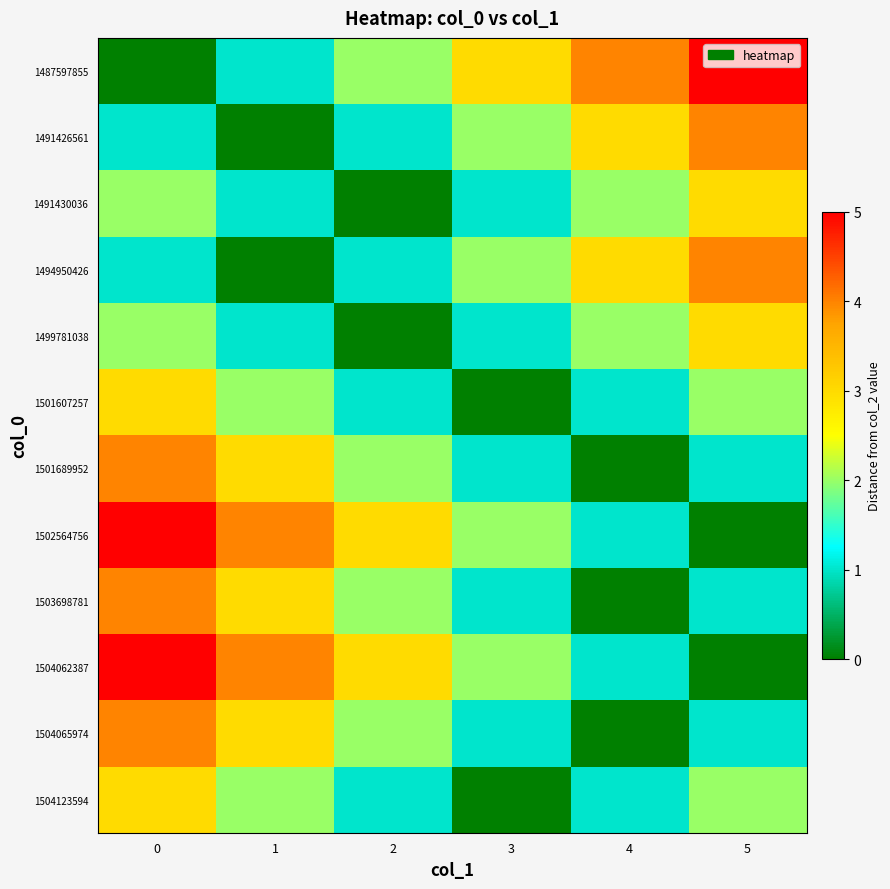

Reading right to left, extract all data points from this chart.

1487597855: 5=5	4=4	3=3	2=2	1=1	0=0
1491426561: 5=4	4=3	3=2	2=1	1=0	0=1
1491430036: 5=3	4=2	3=1	2=0	1=1	0=2
1494950426: 5=4	4=3	3=2	2=1	1=0	0=1
1499781038: 5=3	4=2	3=1	2=0	1=1	0=2
1501607257: 5=2	4=1	3=0	2=1	1=2	0=3
1501689952: 5=1	4=0	3=1	2=2	1=3	0=4
1502564756: 5=0	4=1	3=2	2=3	1=4	0=5
1503698781: 5=1	4=0	3=1	2=2	1=3	0=4
1504062387: 5=0	4=1	3=2	2=3	1=4	0=5
1504065974: 5=1	4=0	3=1	2=2	1=3	0=4
1504123594: 5=2	4=1	3=0	2=1	1=2	0=3